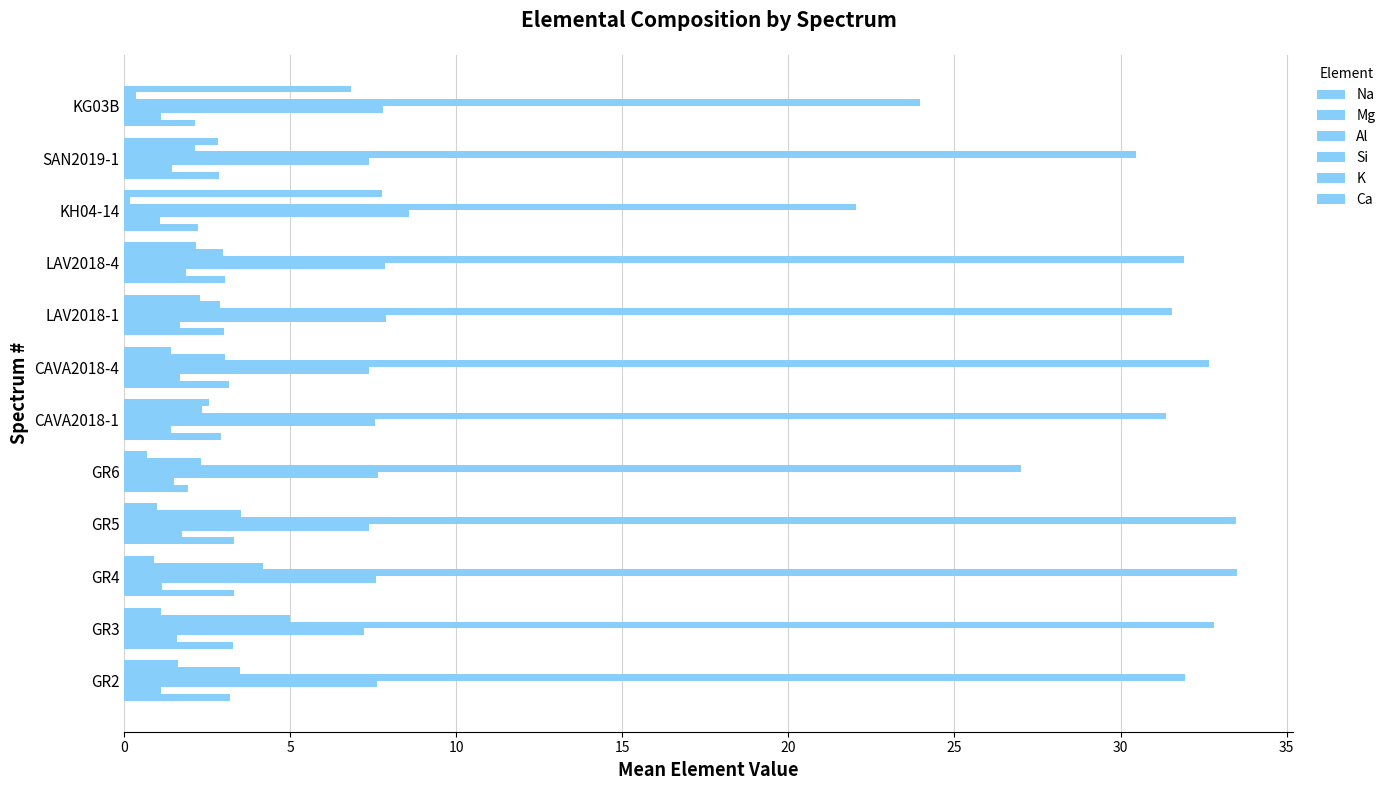

How many data points in Ca are above 2?

6